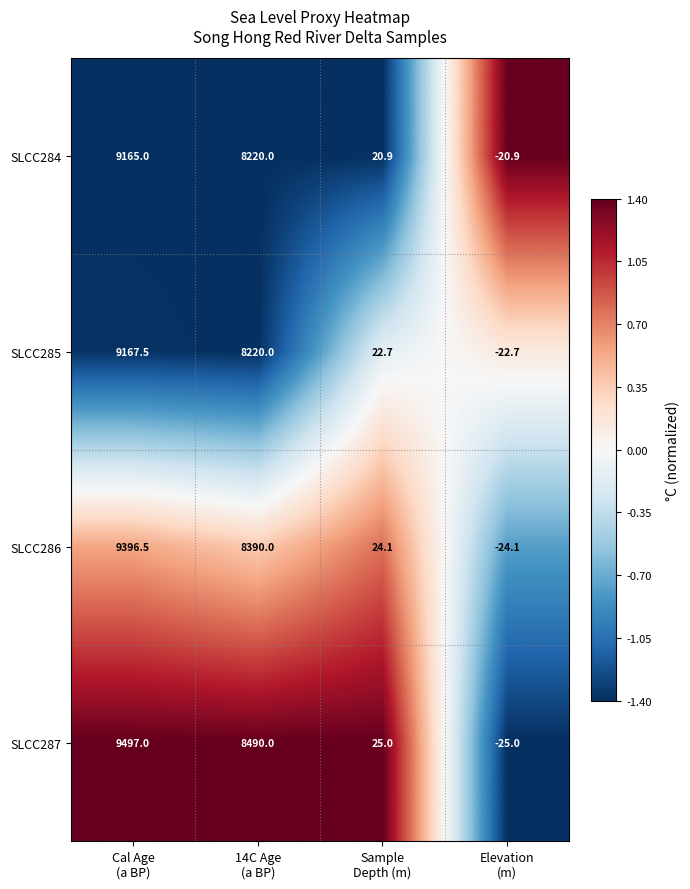

What is the difference between the maximum and minimum values in the SLCC284 series?

9185.9